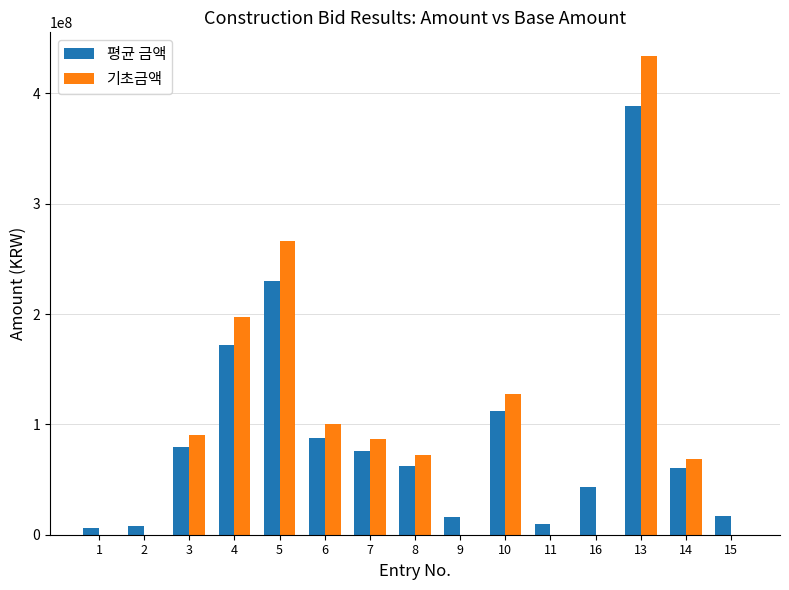

What is the sum of all 기초금액 values?

1442624200